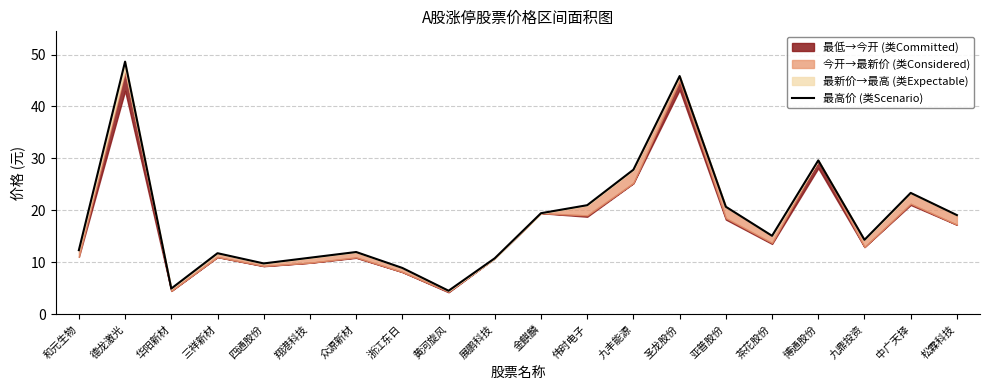

What is the label of the 5th point from the left?

四通股份